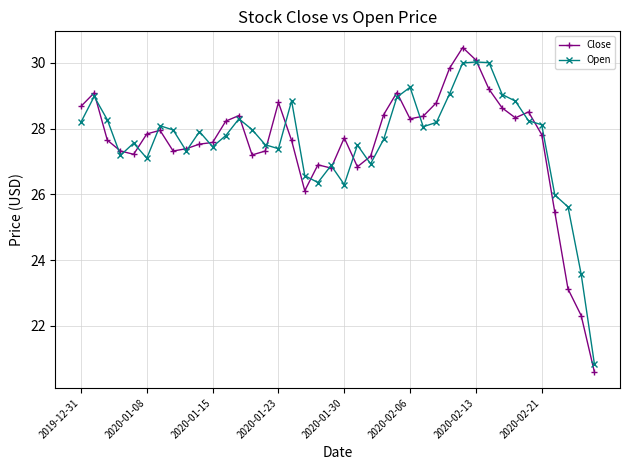

Which series has the widest spread of values?

Close